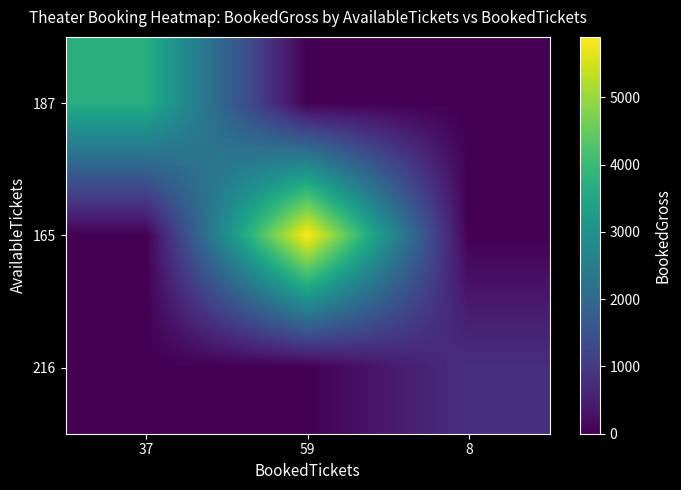

How many series are shown in this chart?

3